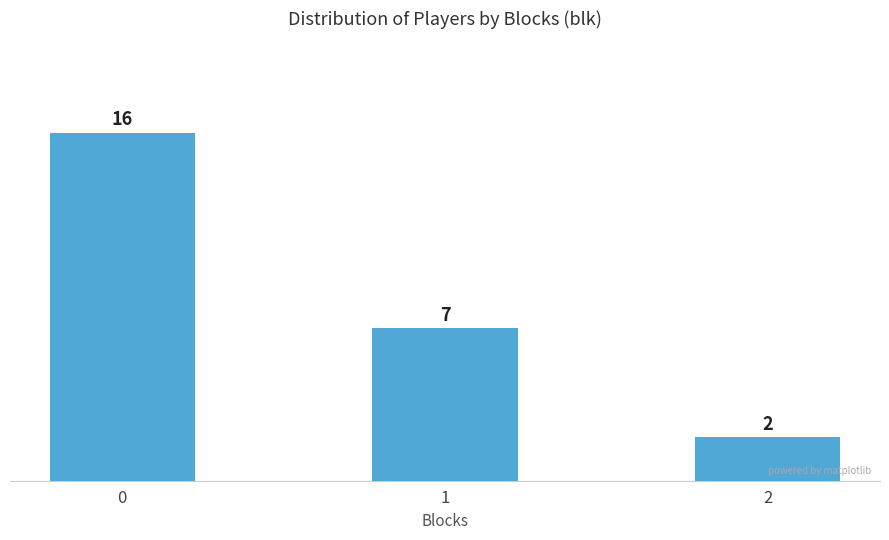

Count the number of categories in the chart.

3